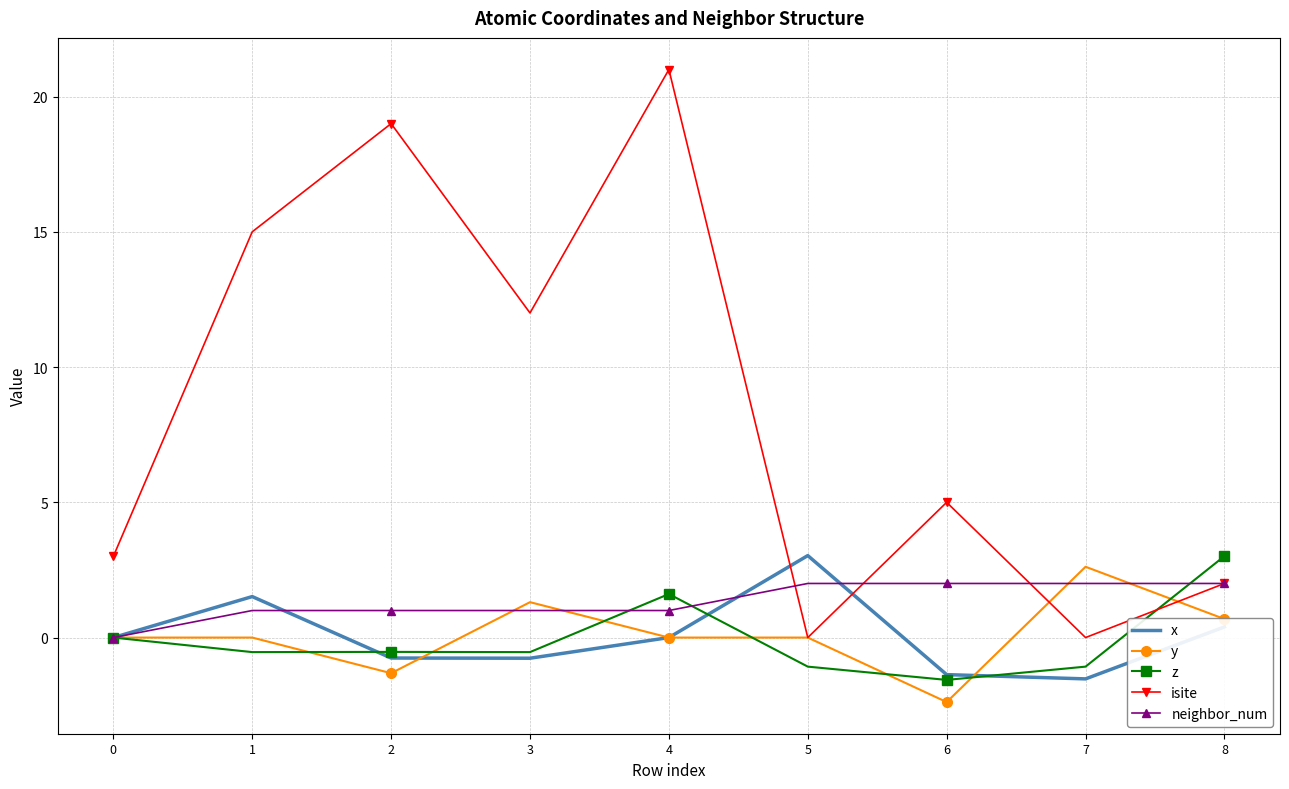

What is the spread (max minus min) of values at 3?

12.8